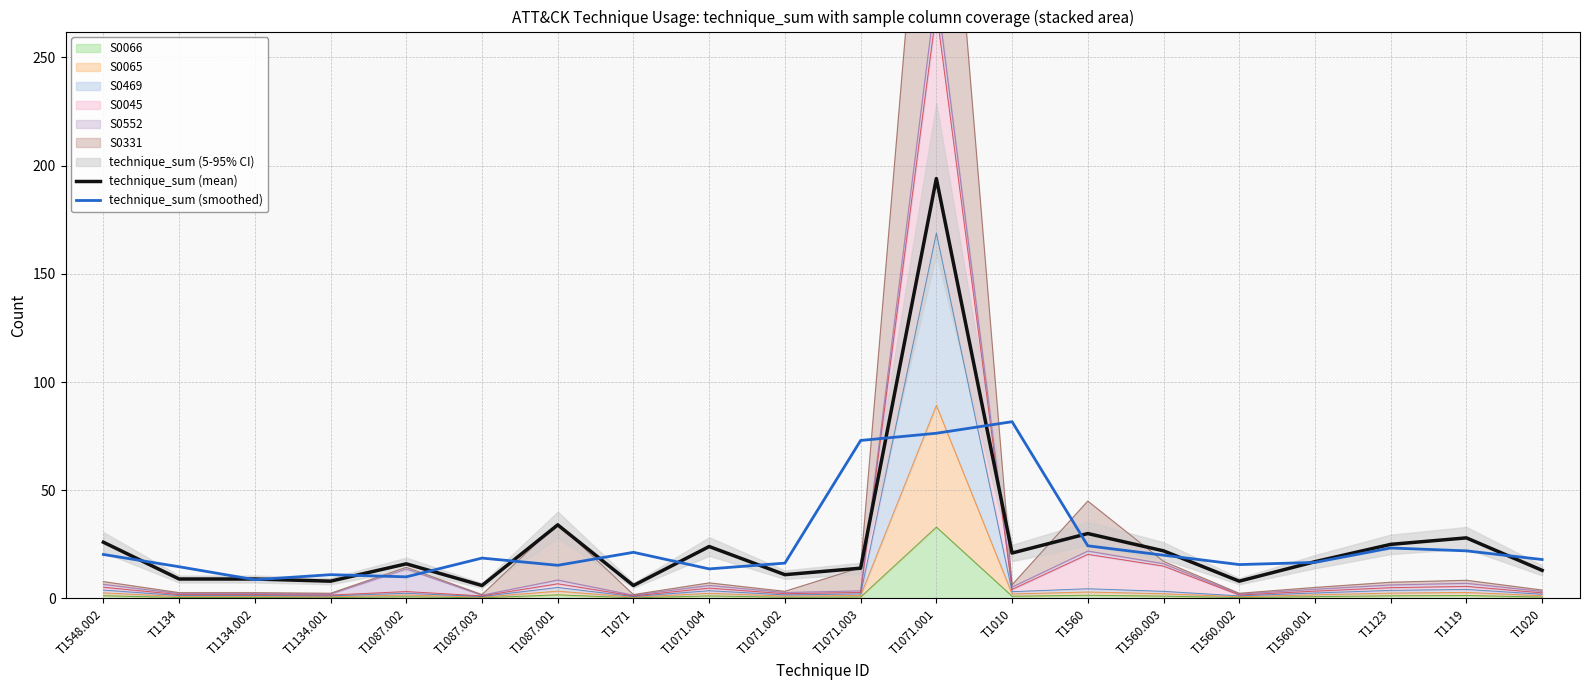

The value of technique_sum (smoothed) at T1123 is 23.3. True or false?

True